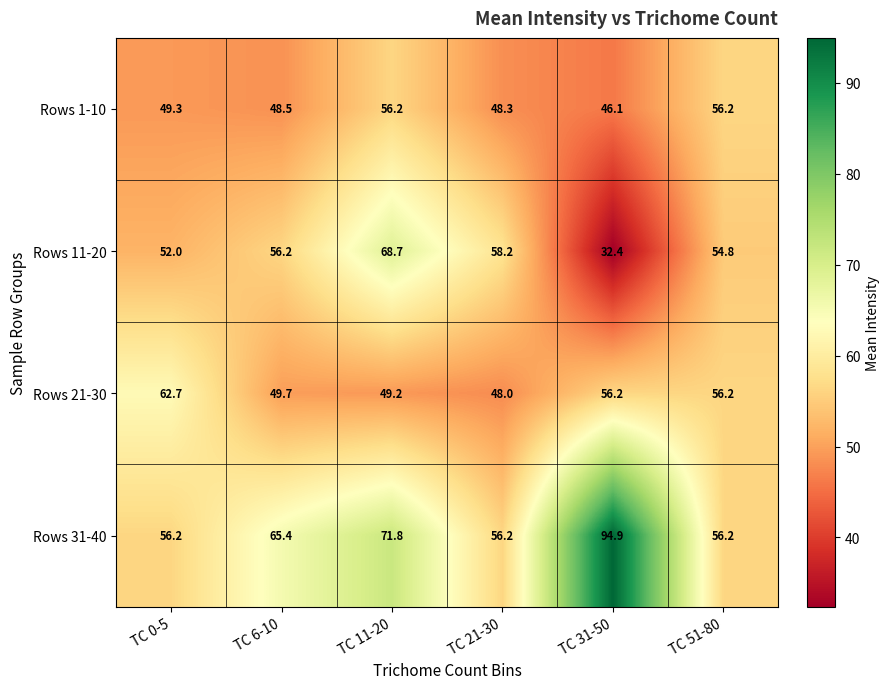

Reading right to left, transcribe all the data shown in this chart.

Rows 1-10: TC 51-80=56.2	TC 31-50=46.1	TC 21-30=48.3	TC 11-20=56.2	TC 6-10=48.5	TC 0-5=49.3
Rows 11-20: TC 51-80=54.8	TC 31-50=32.4	TC 21-30=58.2	TC 11-20=68.7	TC 6-10=56.2	TC 0-5=52.0
Rows 21-30: TC 51-80=56.2	TC 31-50=56.2	TC 21-30=48.0	TC 11-20=49.2	TC 6-10=49.7	TC 0-5=62.7
Rows 31-40: TC 51-80=56.2	TC 31-50=94.9	TC 21-30=56.2	TC 11-20=71.8	TC 6-10=65.4	TC 0-5=56.2